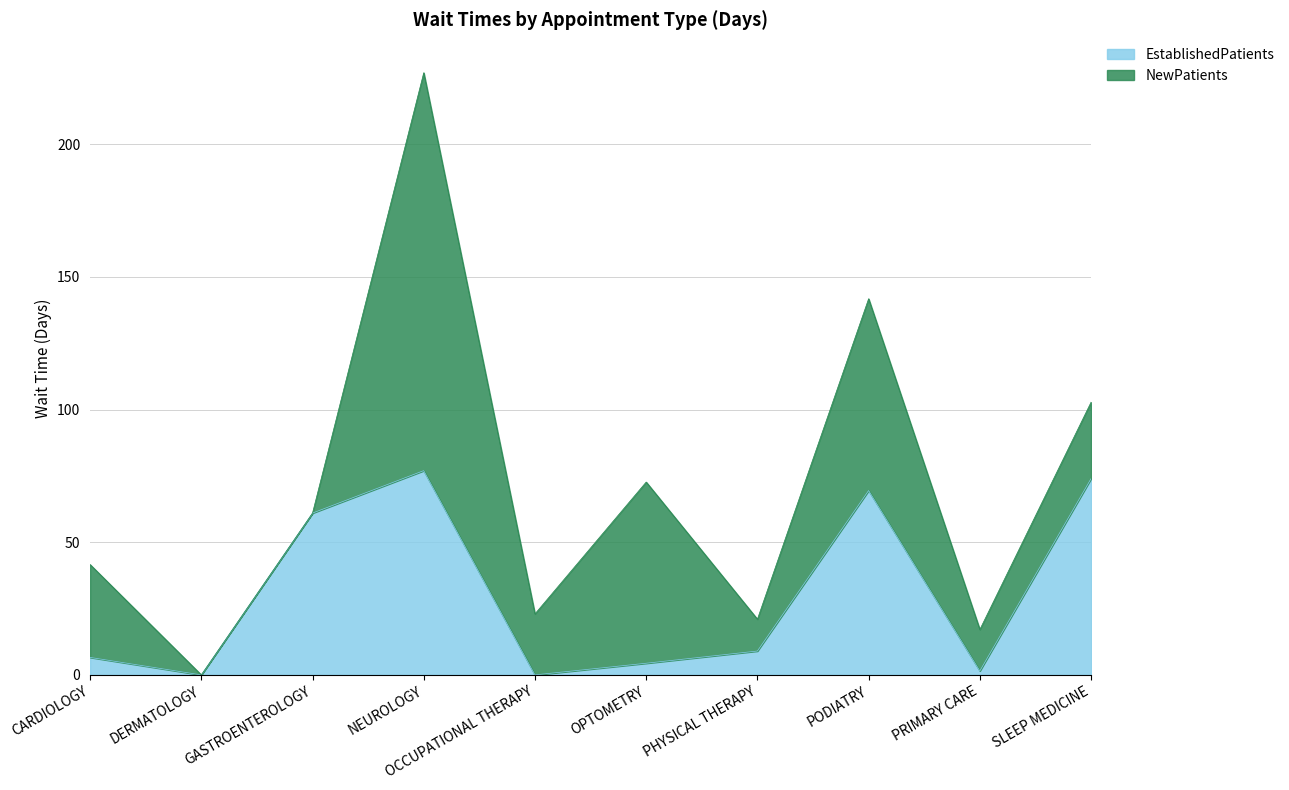

Which category has the lowest value across all series?

DERMATOLOGY